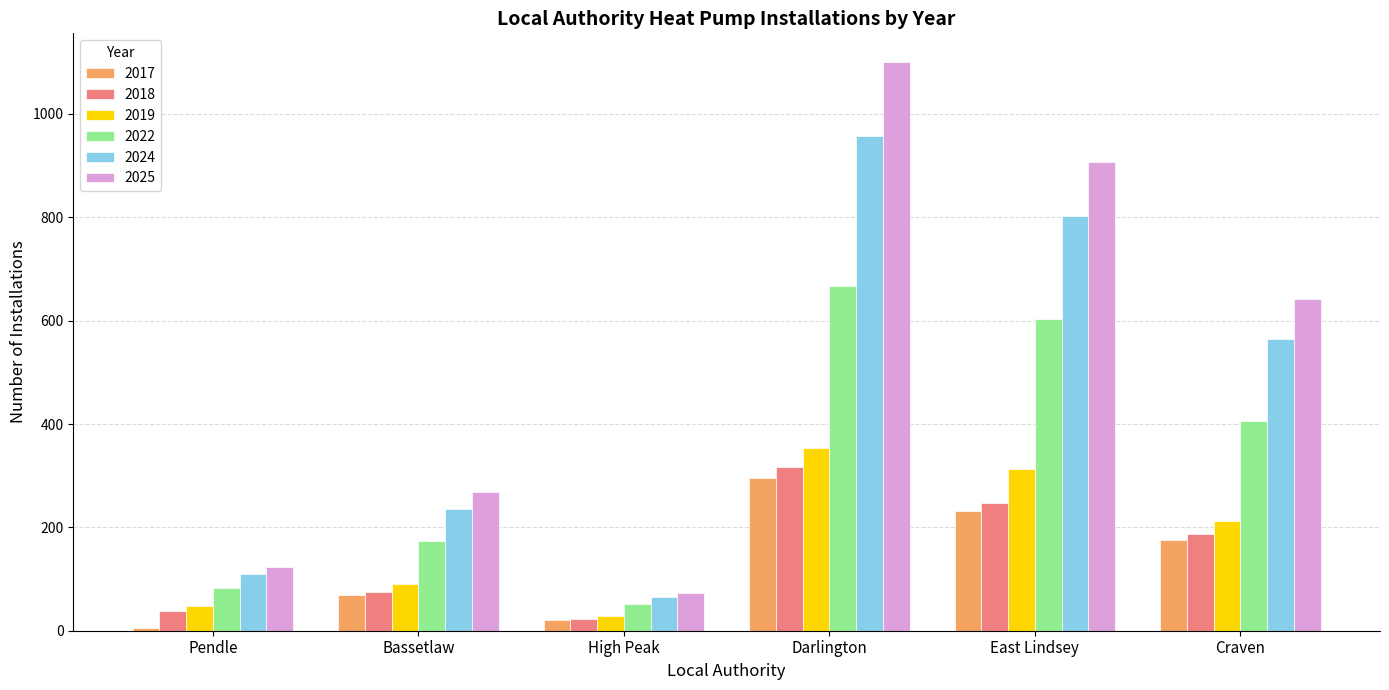

What is the smallest value displayed?

5